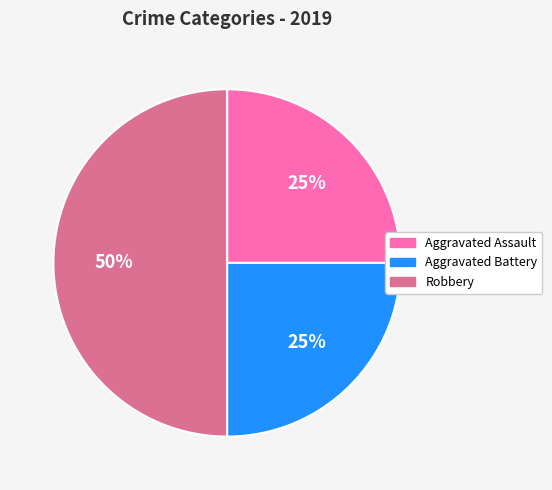

Does Aggravated Battery account for over 50% of the chart?

No